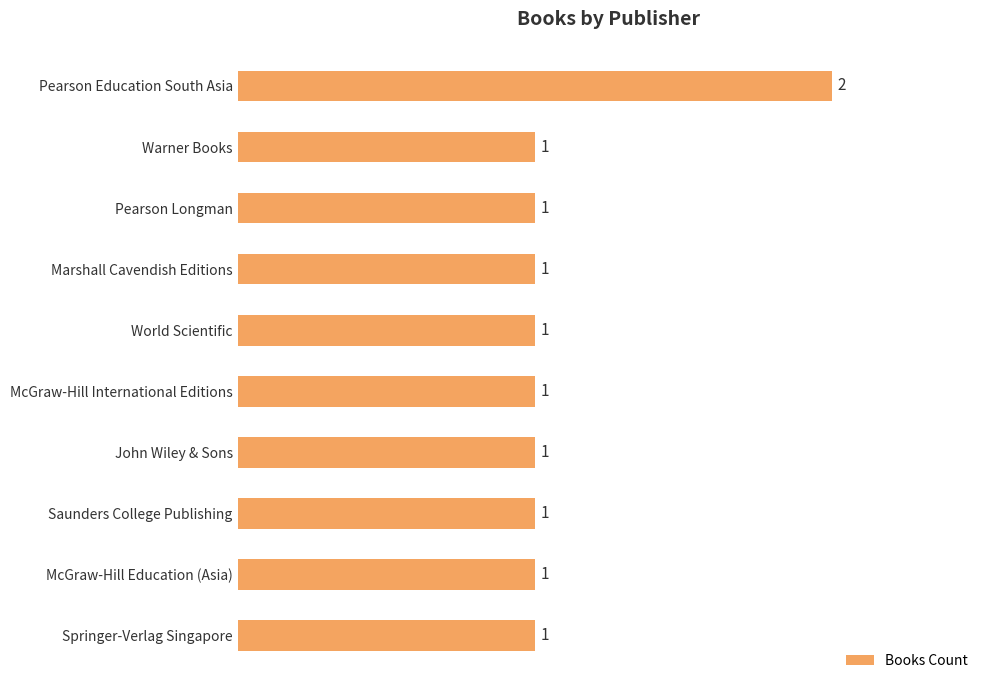

How many values are between 1 and 2?

10